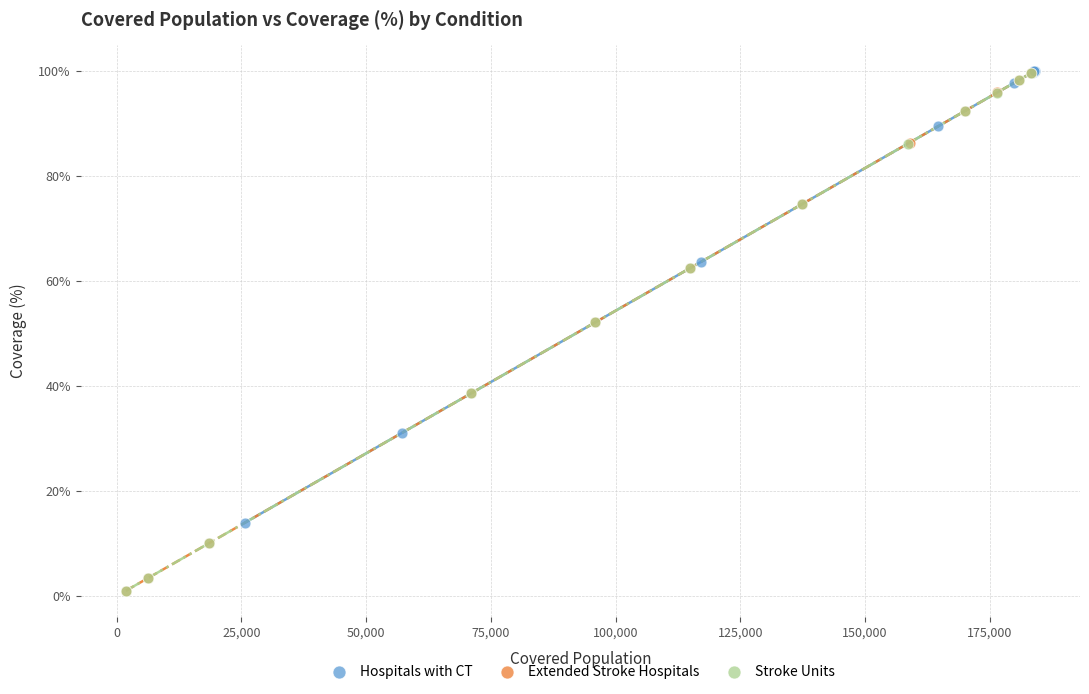

Which series has the largest Y range (max minus min)?

Extended Stroke Hospitals